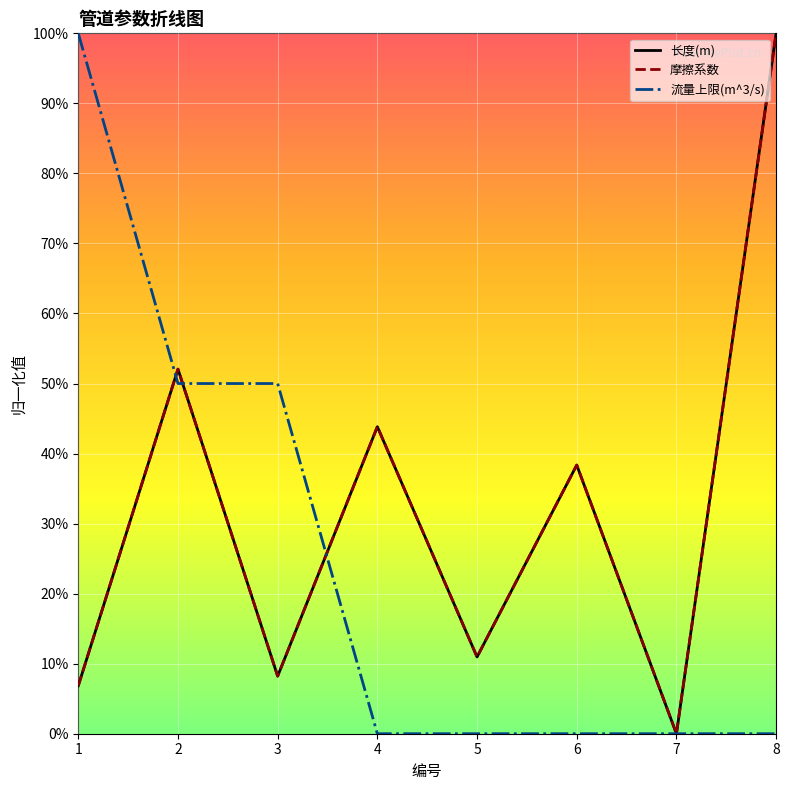

Is this an area chart (filled region under the line)?

No